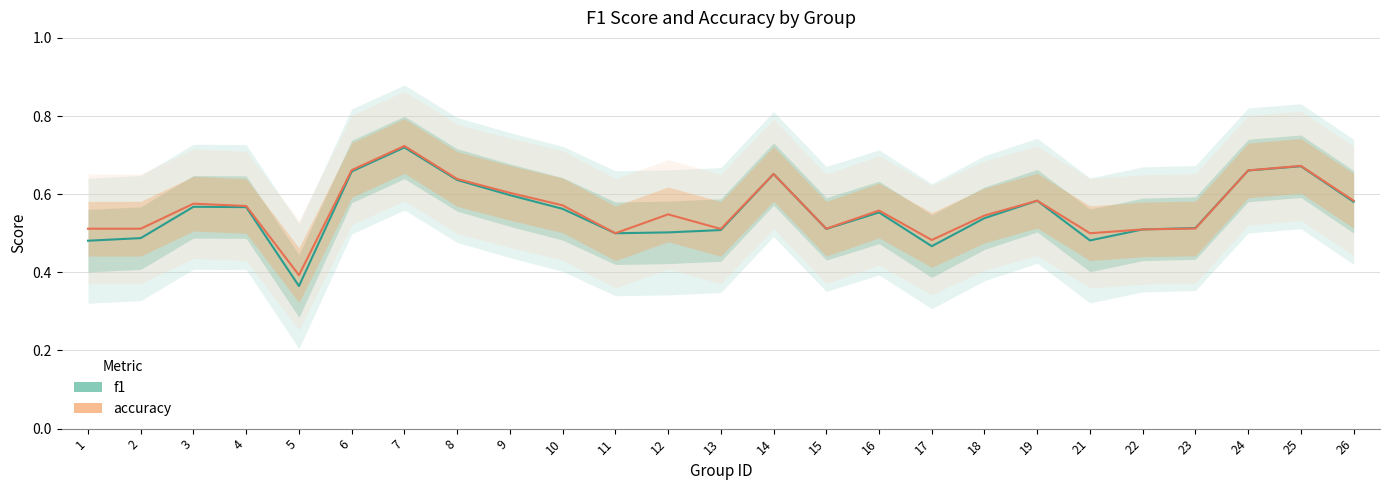

How many interior local peaks does the f1 series have?

6